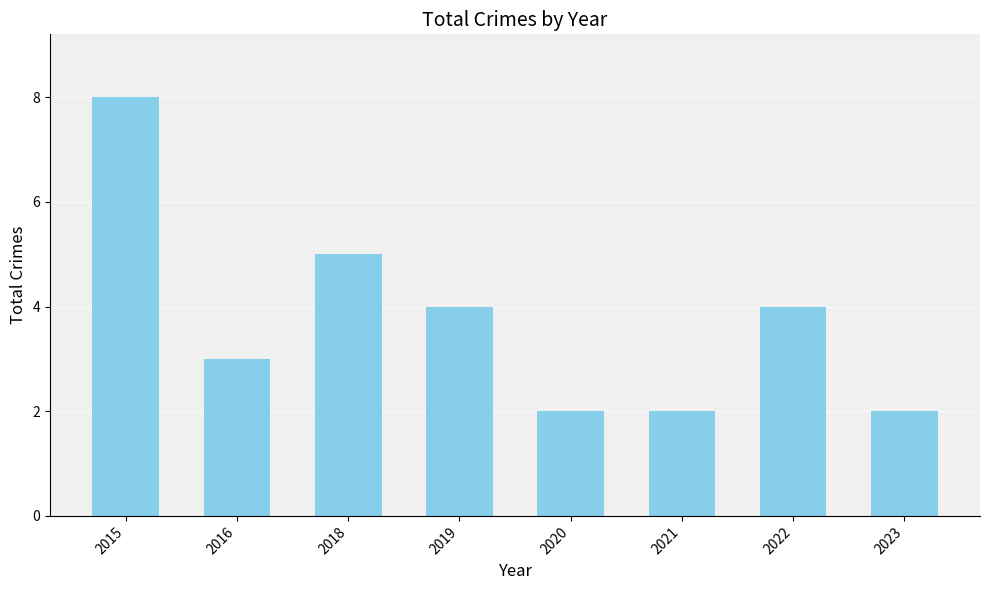

How many bars are there in total?

8